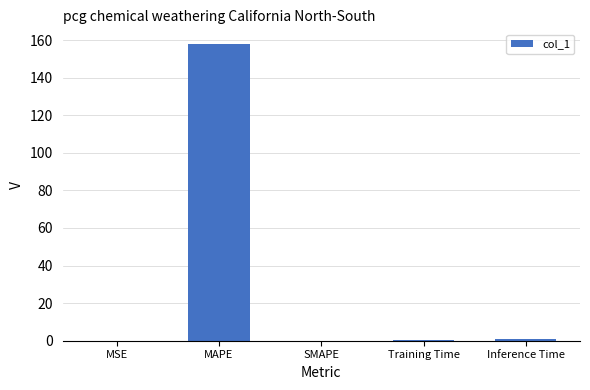

What is the sum of all values?

158.9